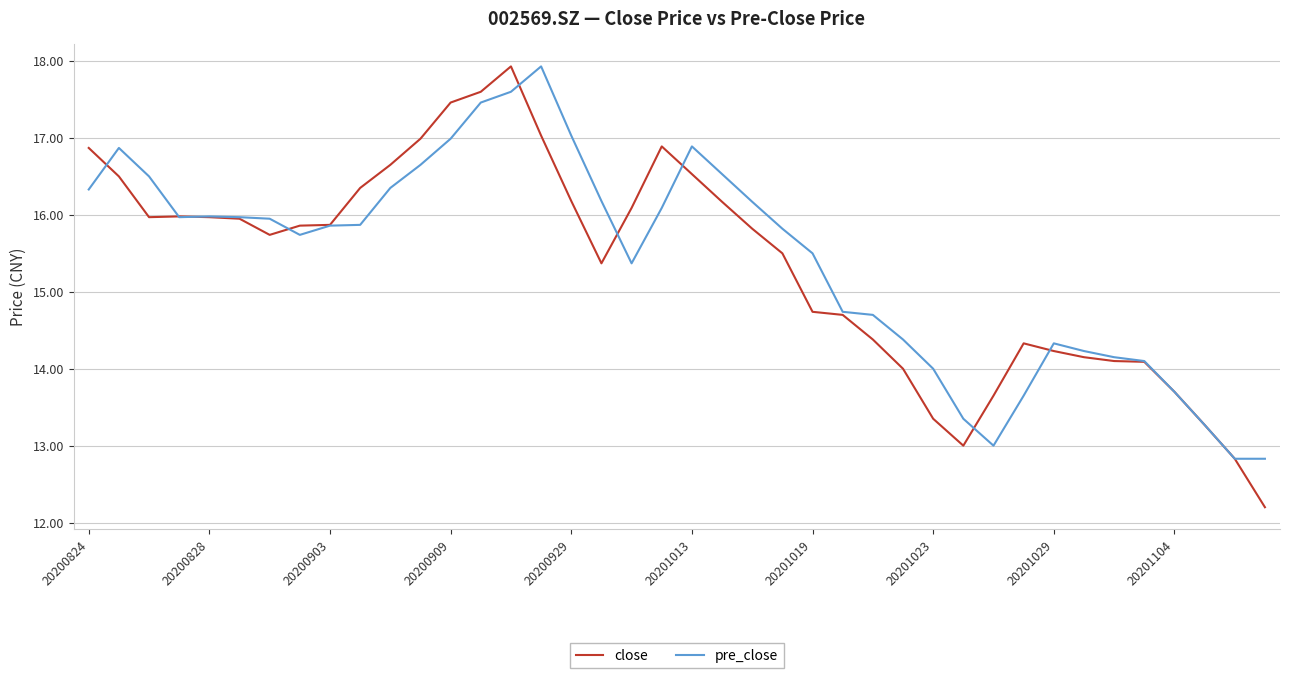

Which series has the largest range (max minus min)?

close